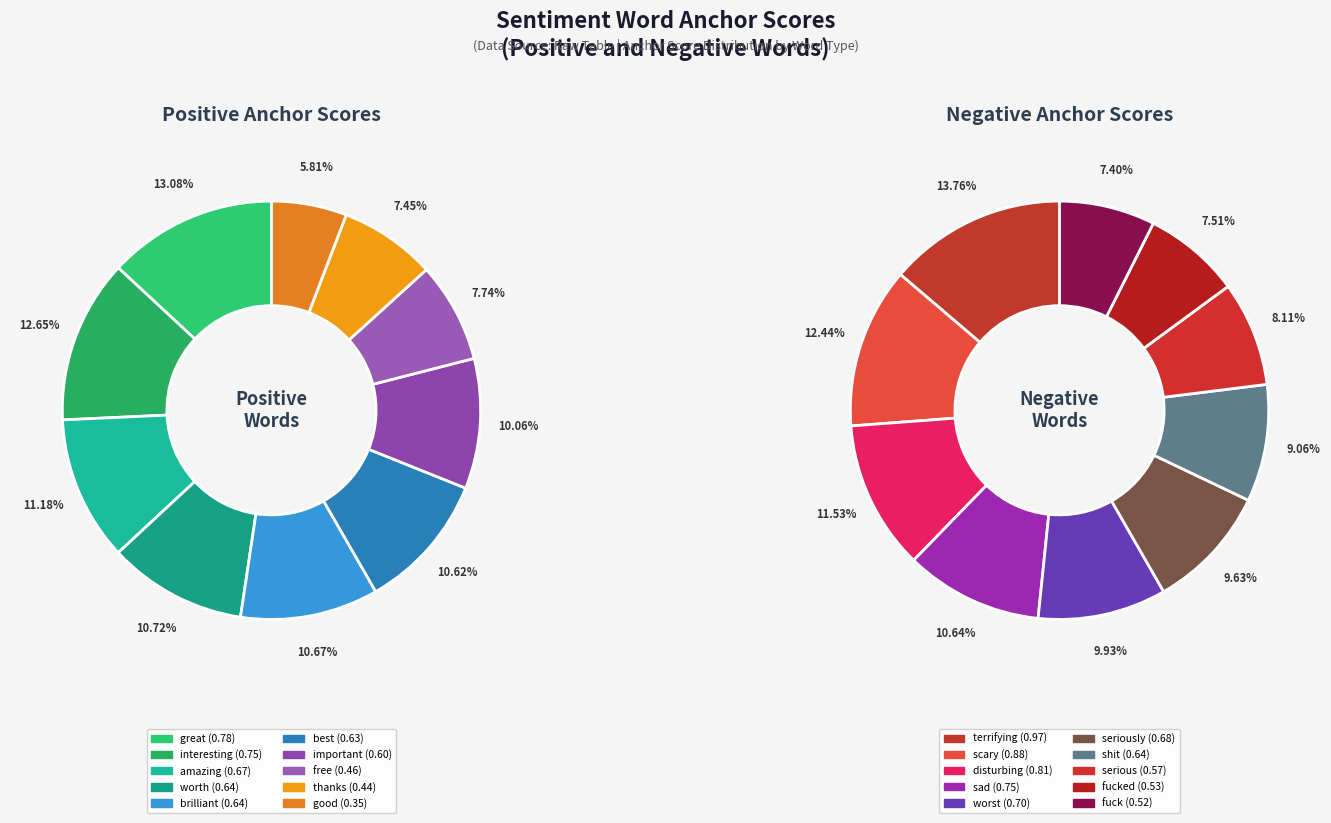

Count the number of slices in the pie.

10